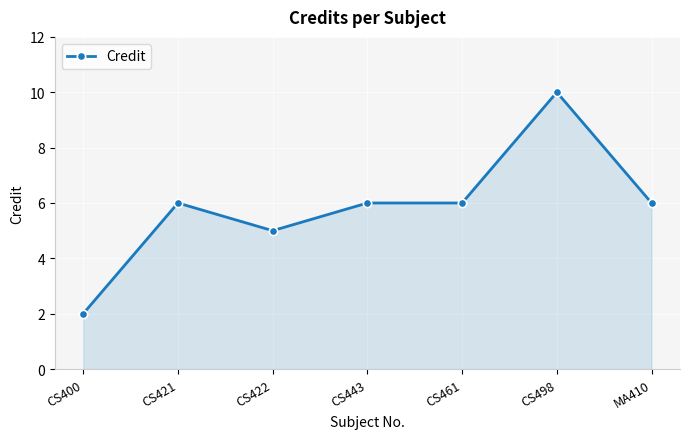

What is the approximate value at CS422?

5